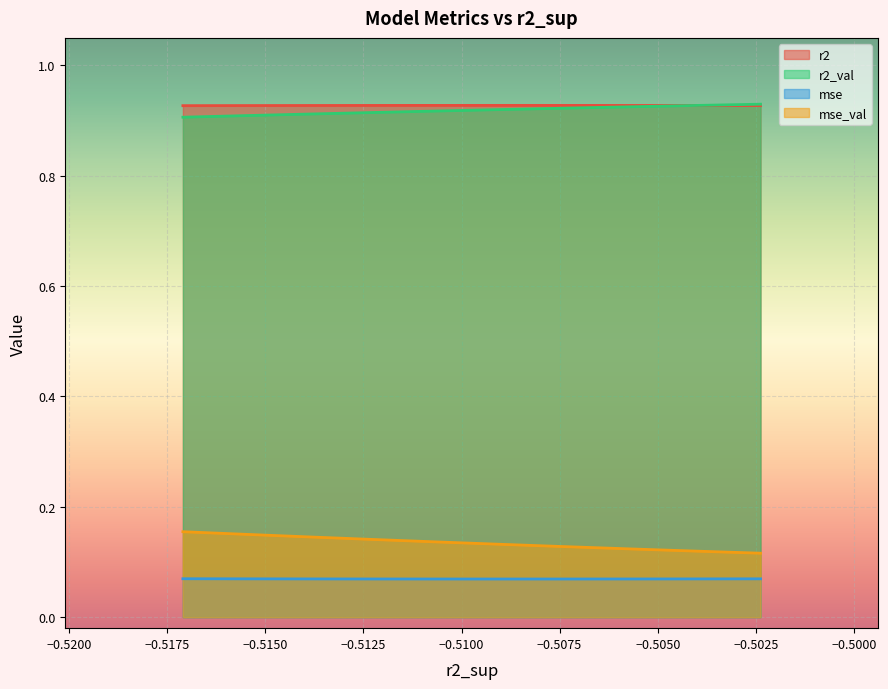

Rank the series by their maximum value, from lowest to highest.

mse, mse_val, r2, r2_val